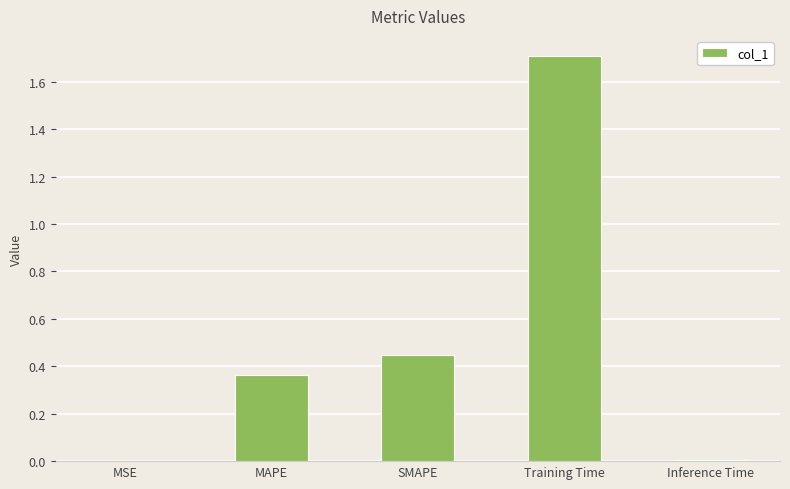

Is it true that the value at Training Time is 2.7?

False